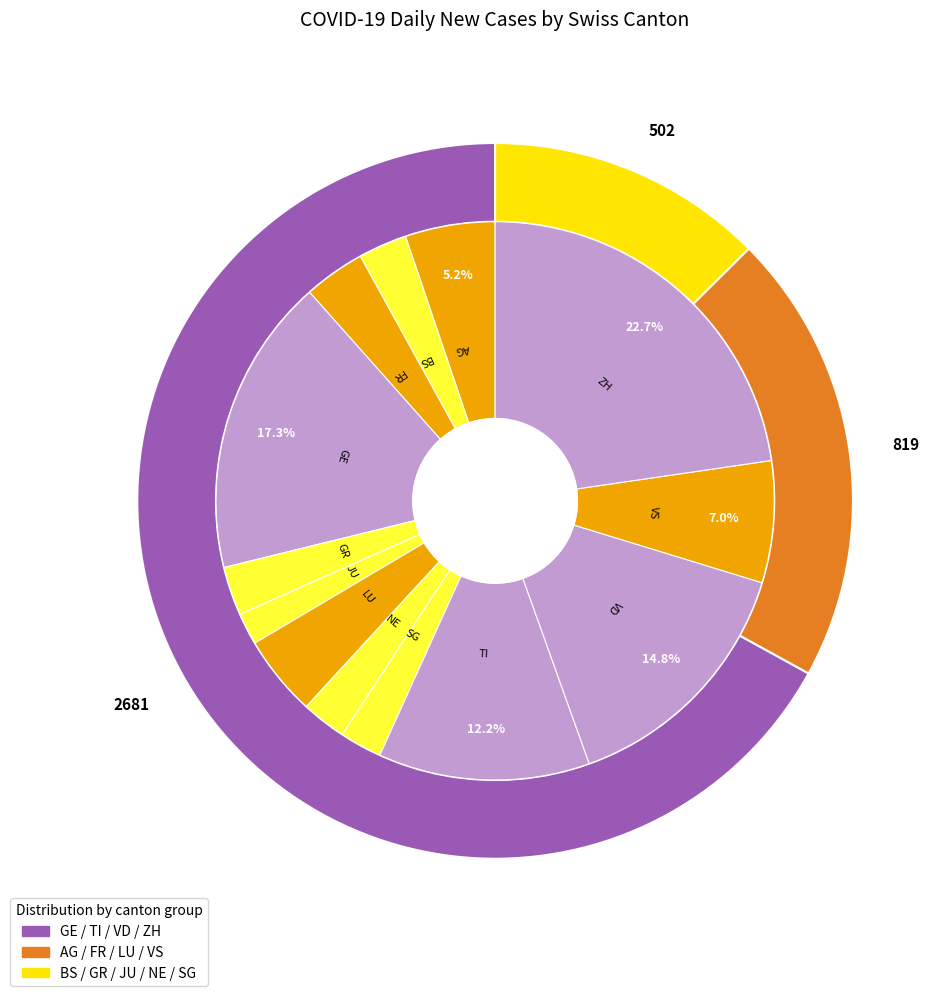

To the nearest percent, what is the combined percentage of TI and BS?

15%